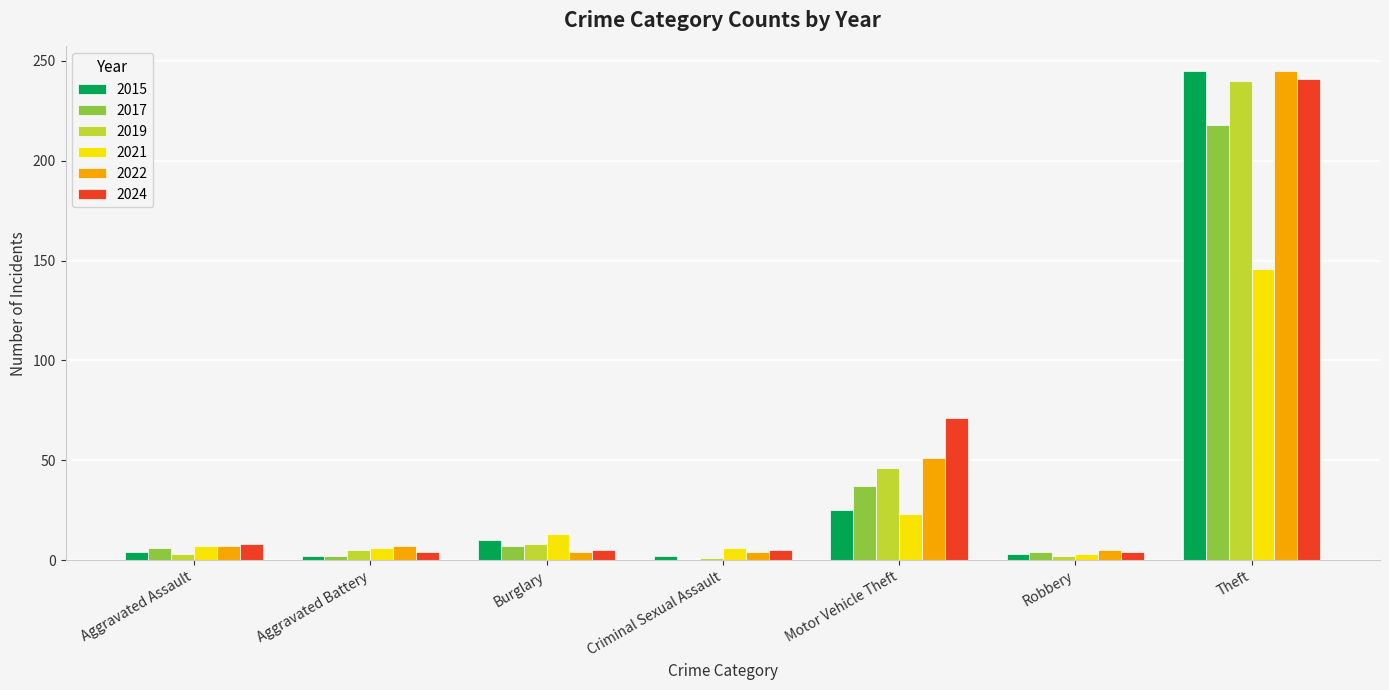

What is the approximate value of 2024 at Criminal Sexual Assault, to the nearest 5?

5